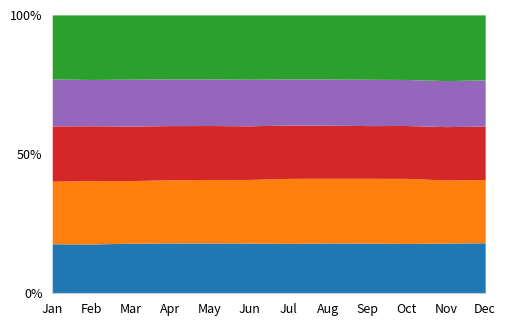

What is the average value of the AZ series?

790.9